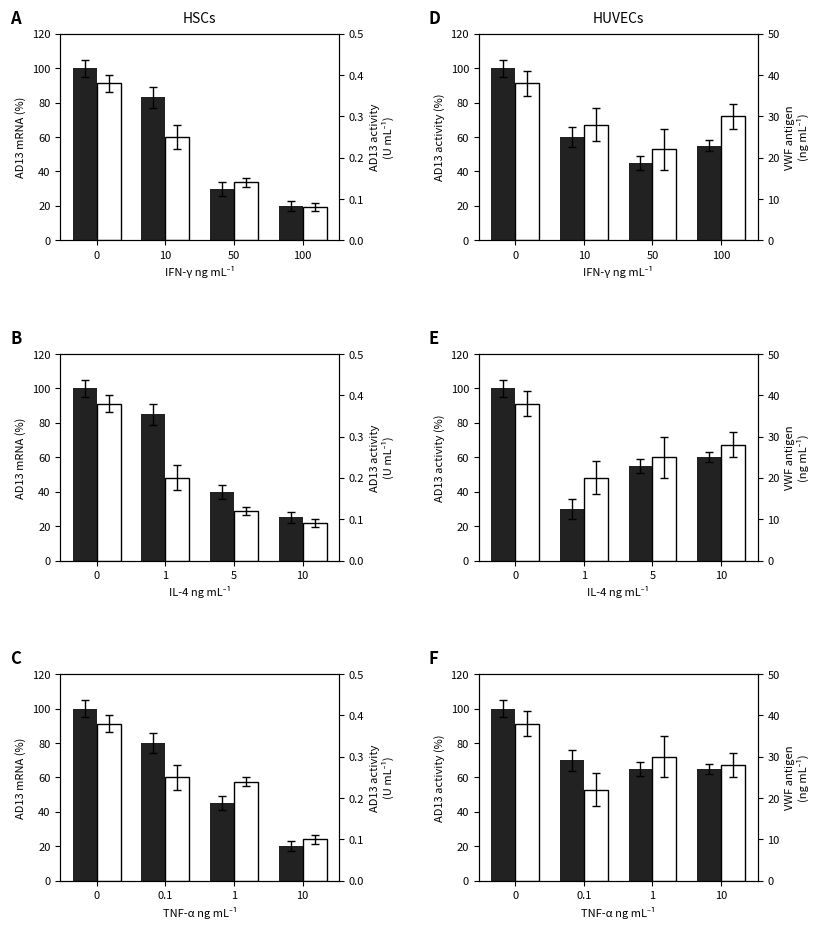

What is the greatest value displayed?

100.0